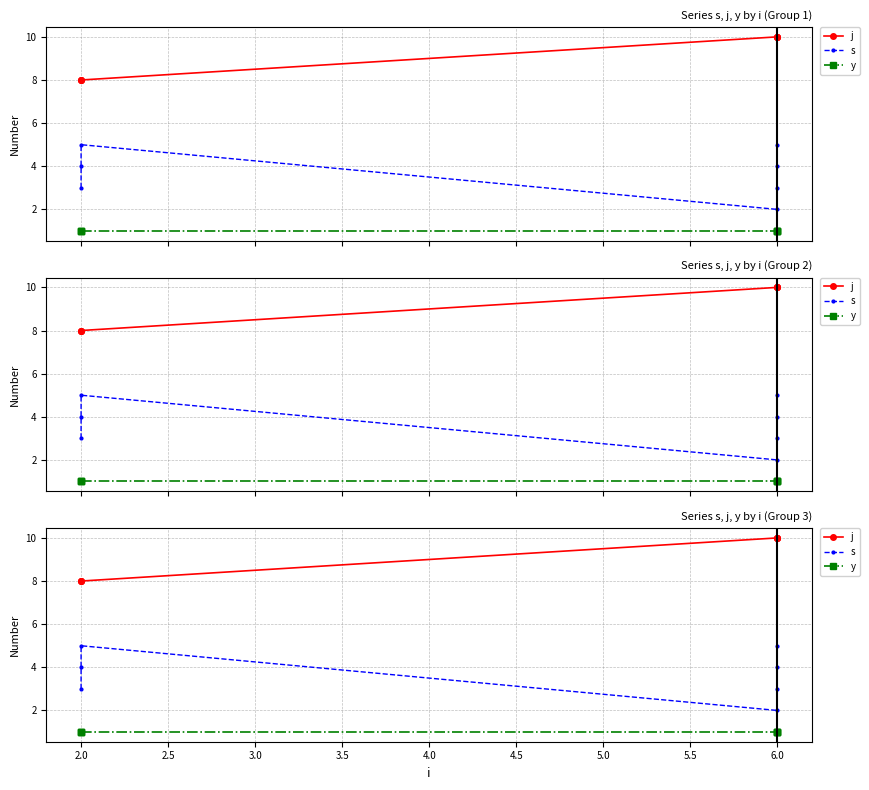

Does the chart display data point markers on the line(s)?

Yes